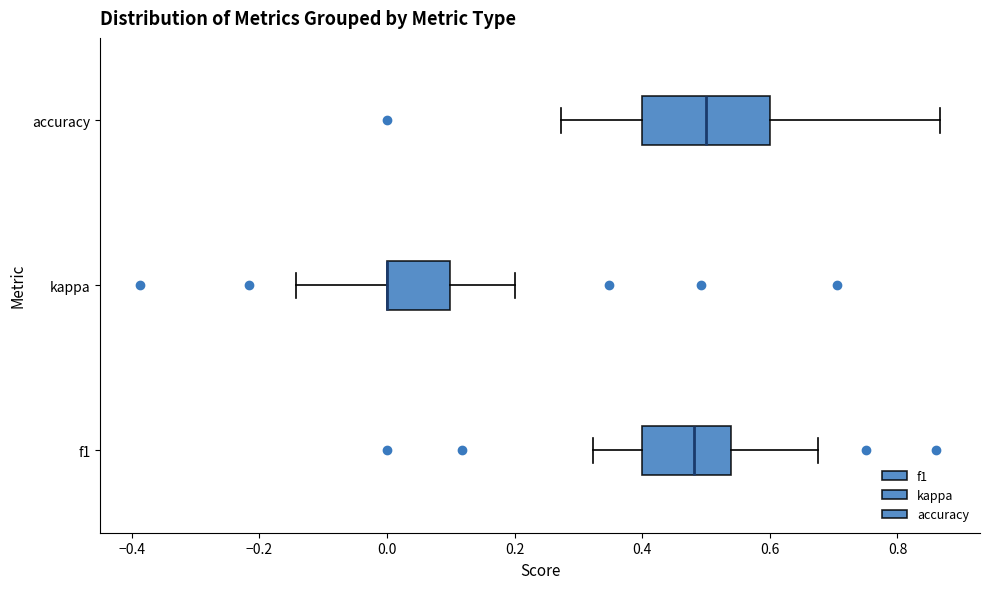

Which box is the widest, from its left edge to its right edge?

accuracy